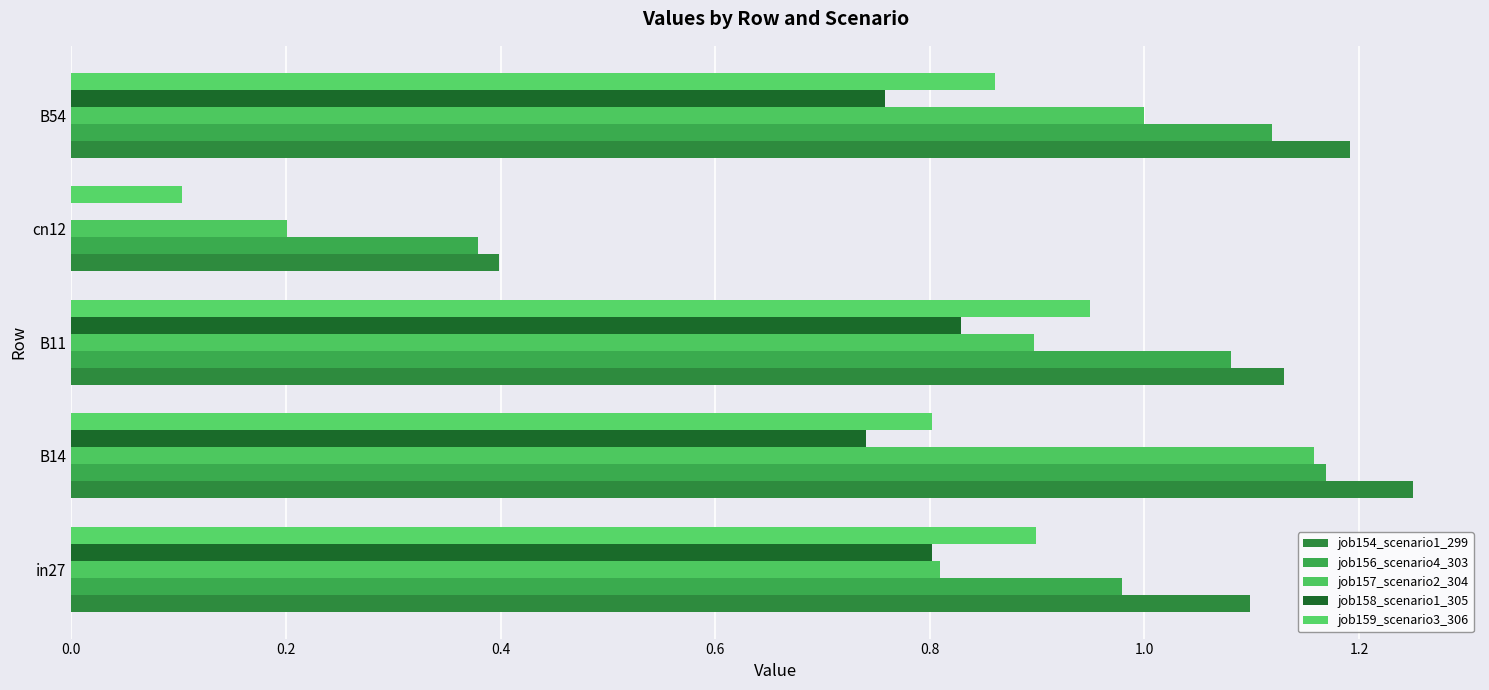

What is the difference between the second highest and second lowest values in the job159_scenario3_306 series?

0.1